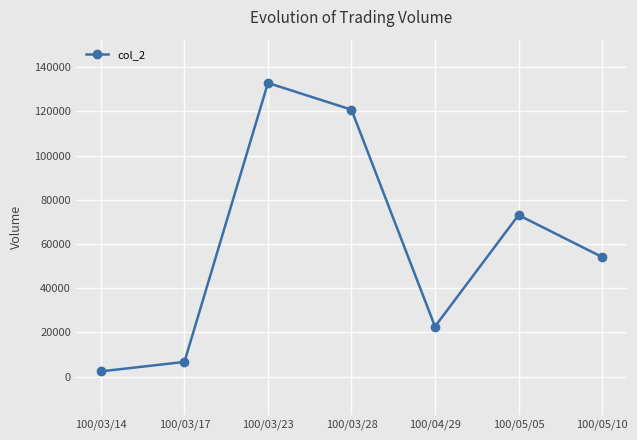

True or false: the data shows 101314 at 100/05/05.

False